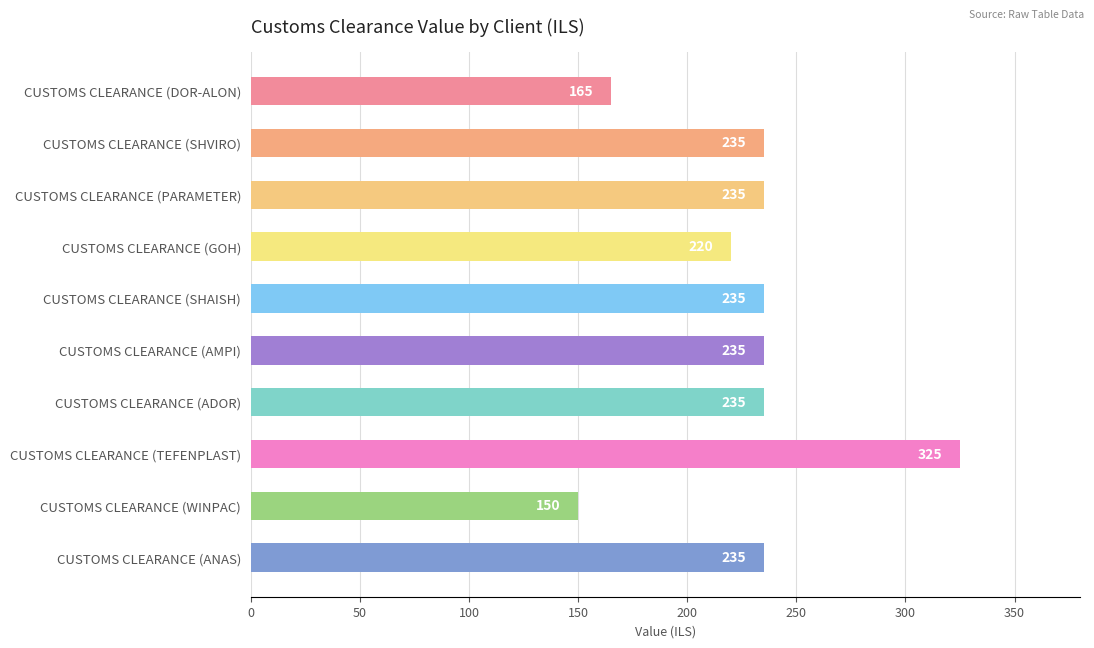

Reading top to bottom, transcribe all the data shown in this chart.

CUSTOMS CLEARANCE (DOR-ALON)=165	CUSTOMS CLEARANCE (SHVIRO)=235	CUSTOMS CLEARANCE (PARAMETER)=235	CUSTOMS CLEARANCE (GOH)=220	CUSTOMS CLEARANCE (SHAISH)=235	CUSTOMS CLEARANCE (AMPI)=235	CUSTOMS CLEARANCE (ADOR)=235	CUSTOMS CLEARANCE (TEFENPLAST)=325	CUSTOMS CLEARANCE (WINPAC)=150	CUSTOMS CLEARANCE (ANAS)=235